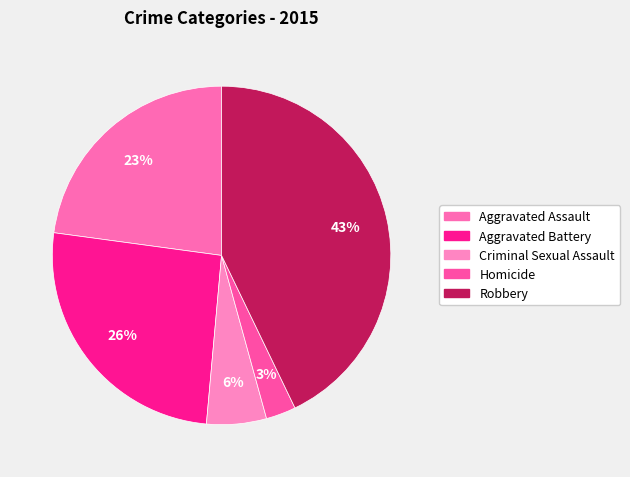

Approximately how many times larger is the value at Aggravated Assault compared to Aggravated Battery?

0.9